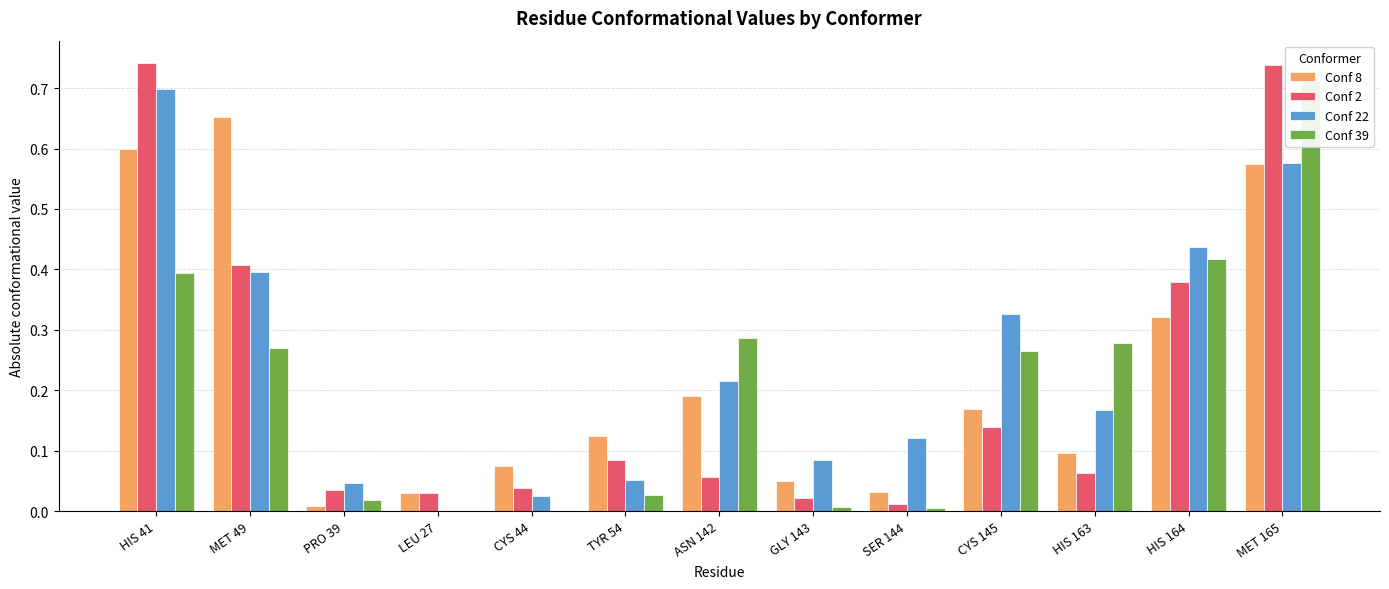

List the labels in order of Conf 39 value, largest first.

MET 165, HIS 164, HIS 41, ASN 142, HIS 163, MET 49, CYS 145, TYR 54, PRO 39, GLY 143, SER 144, LEU 27, CYS 44